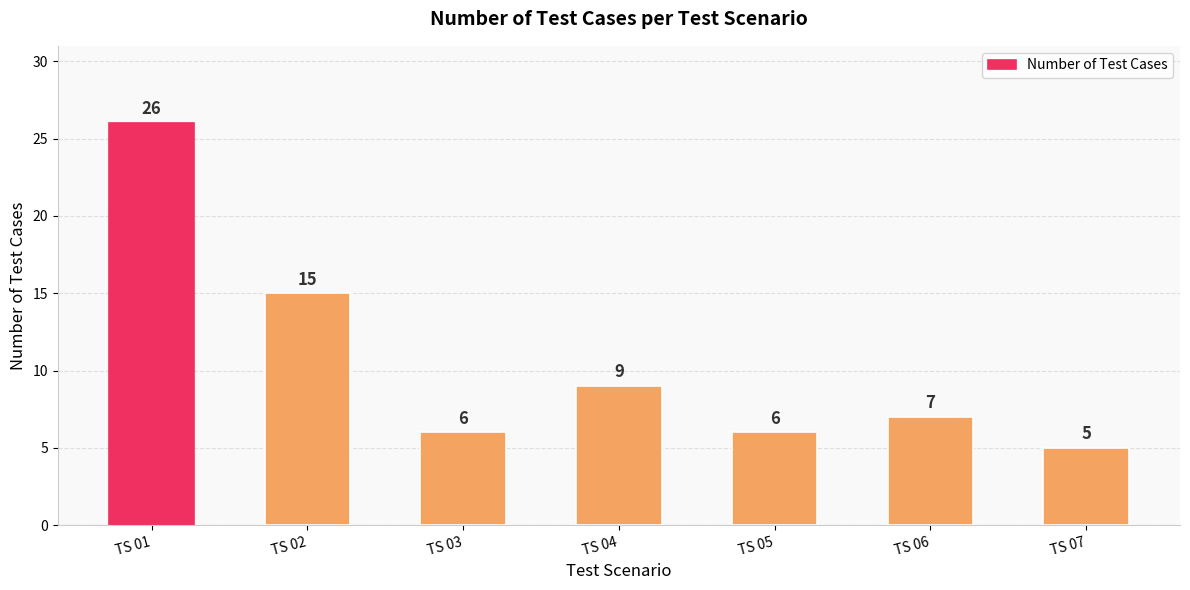

Are the bars horizontal?

No